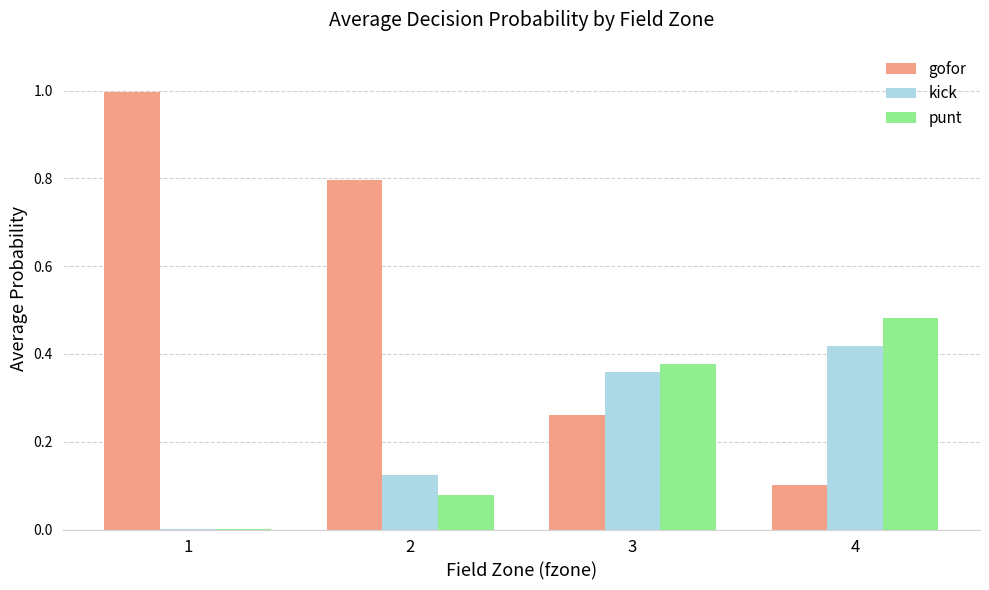

What is the total value across all series at 1?

1.0